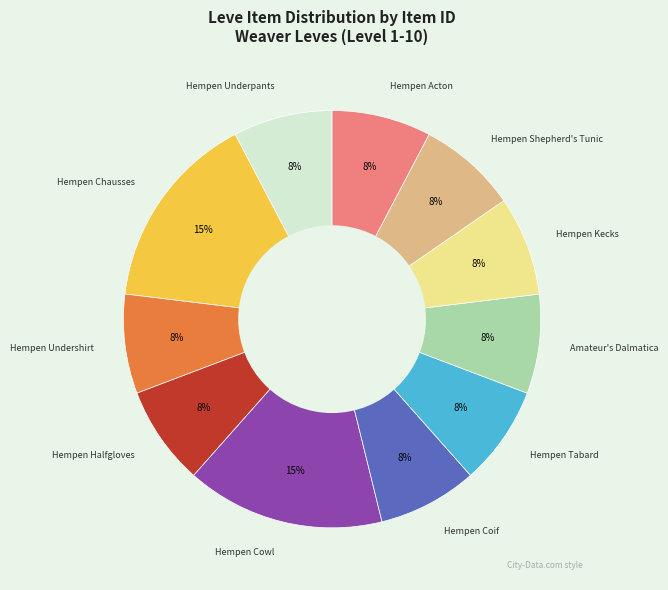

Is there a majority slice in this chart?

No